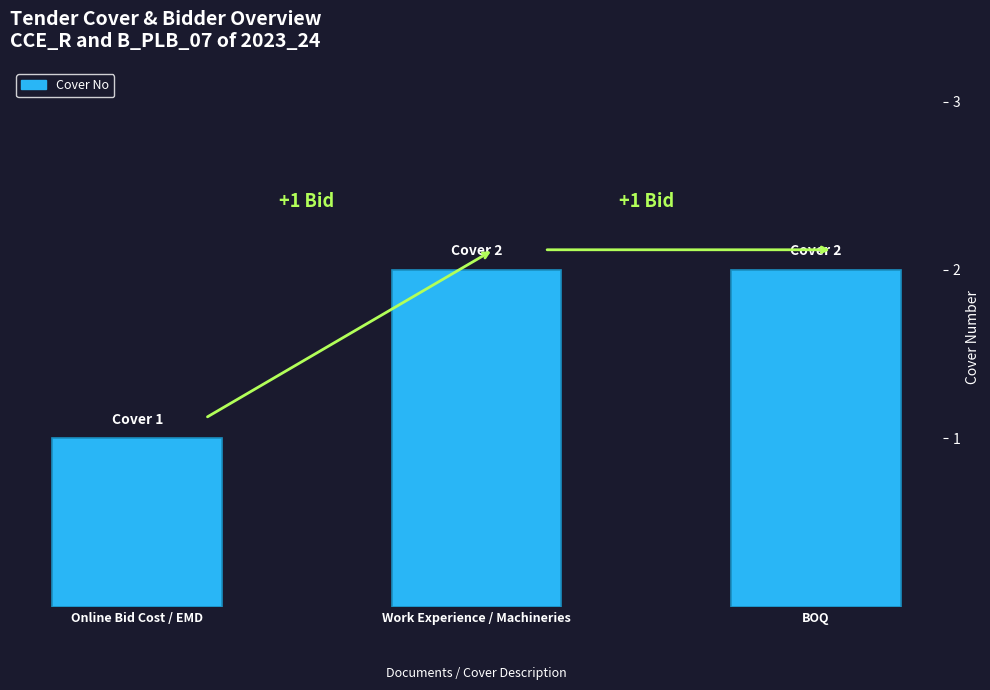

What is the label of the 2nd bar from the left?

Work Experience / Machineries